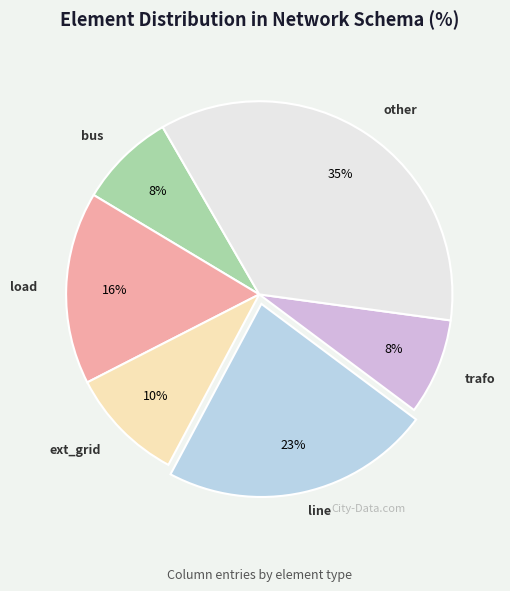

Is there any slice that represents more than half of the pie?

No